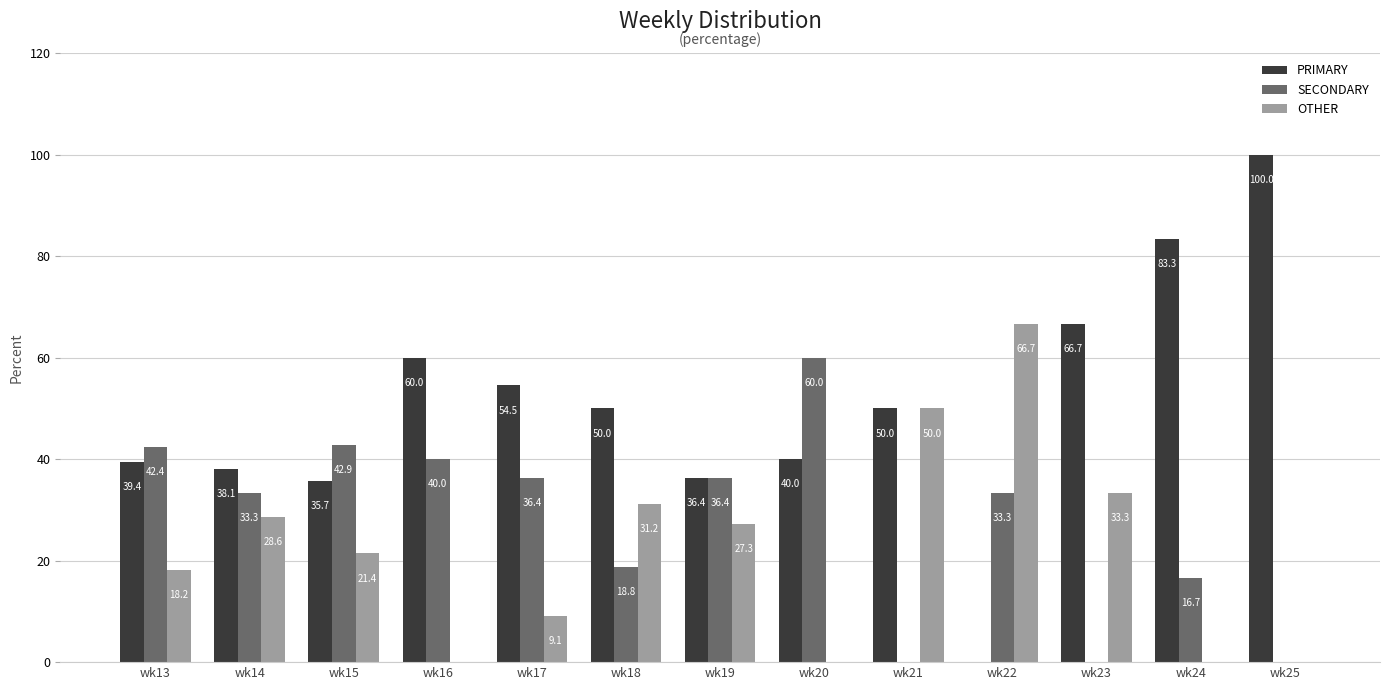

Is the value of OTHER at wk18 greater than the value of PRIMARY at wk19?

No